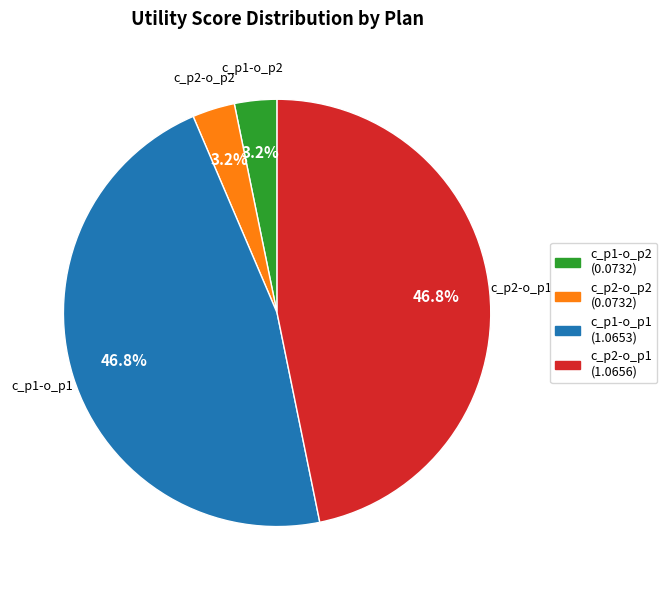

Do c_p2-o_p1 and c_p1-o_p1 together represent more than half of the pie?

Yes